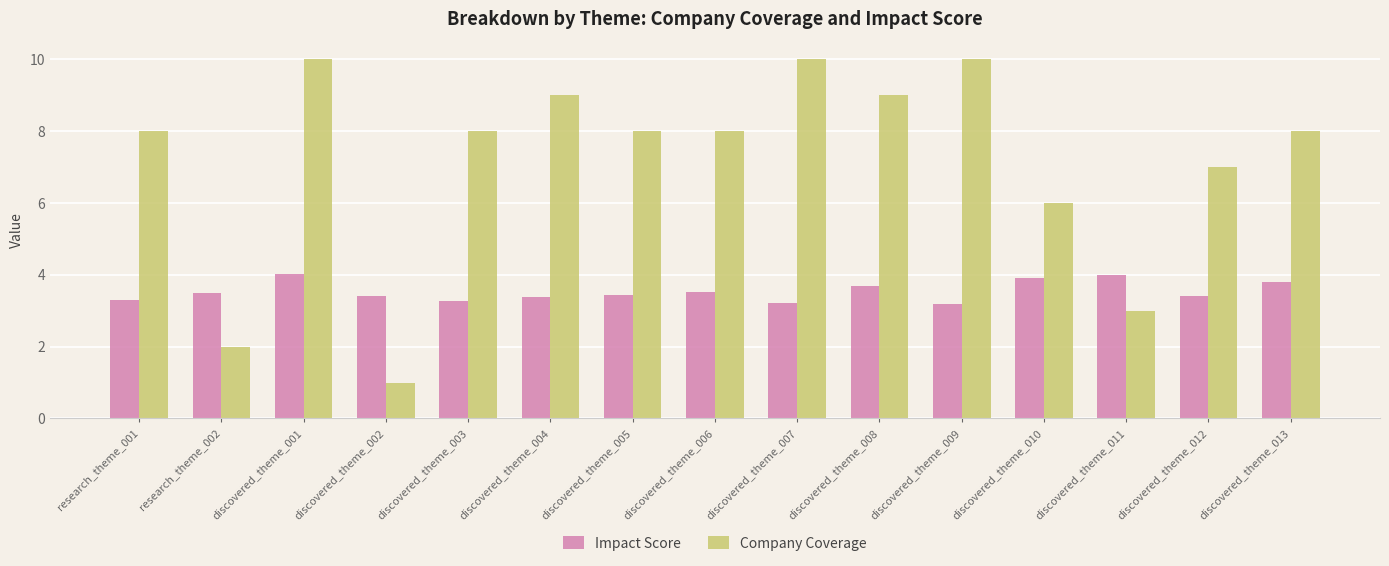

Between discovered_theme_005 and discovered_theme_009, which series saw the biggest shift?

Company Coverage